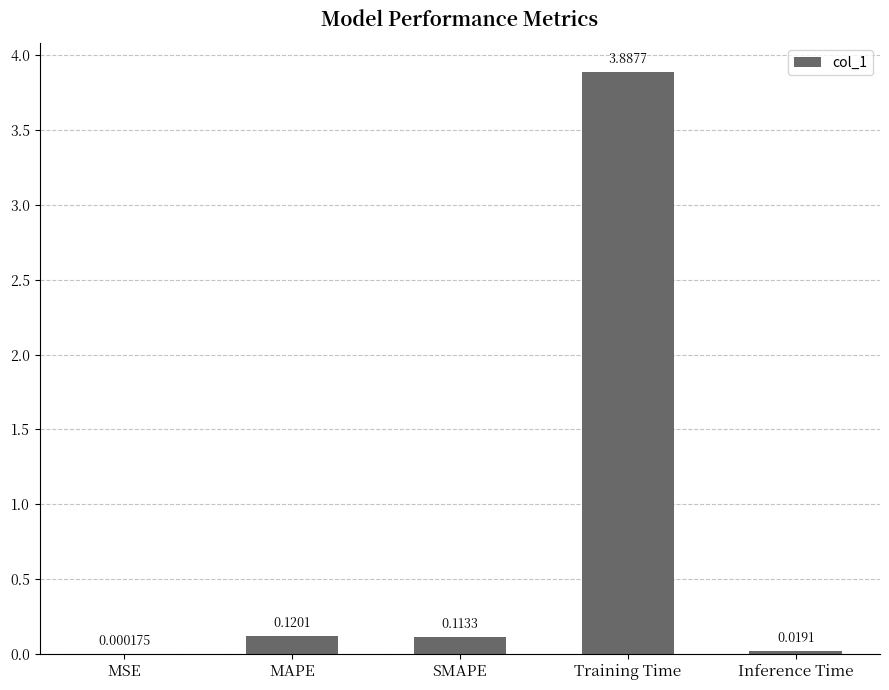

Which has a higher value, MSE or SMAPE?

SMAPE